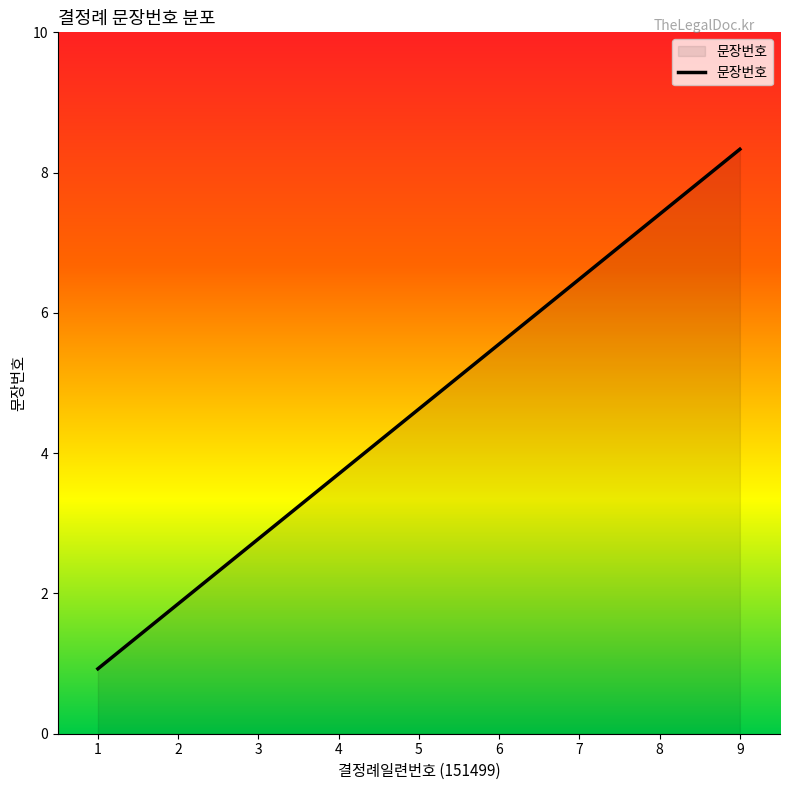

What is the value of the 5th point from the left?

5